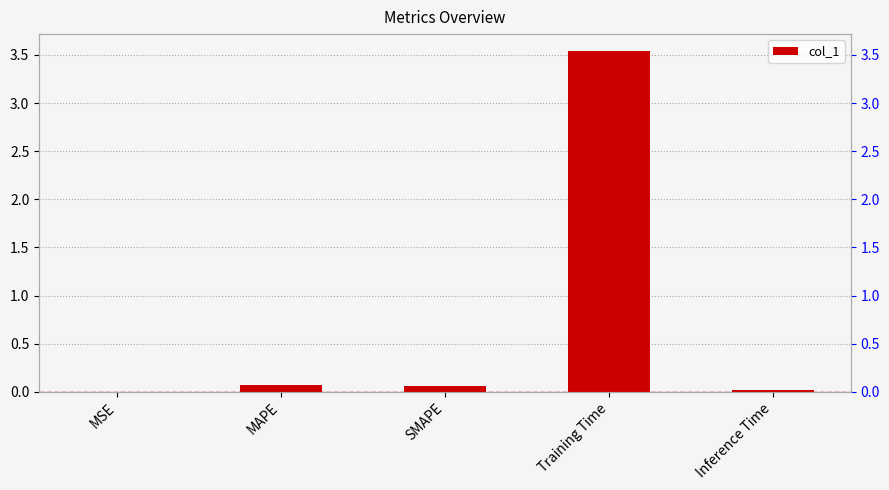

Where is the data nearest to the value 1?

MAPE